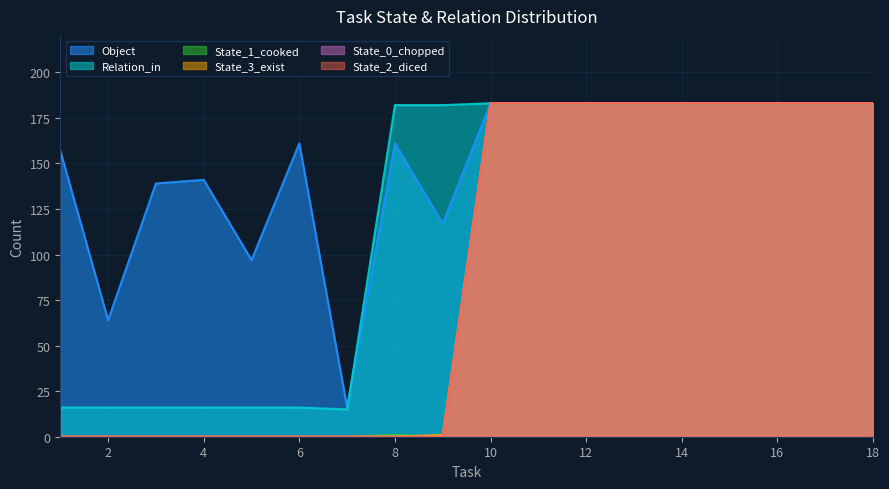

Where is the first local maximum for Object?

4